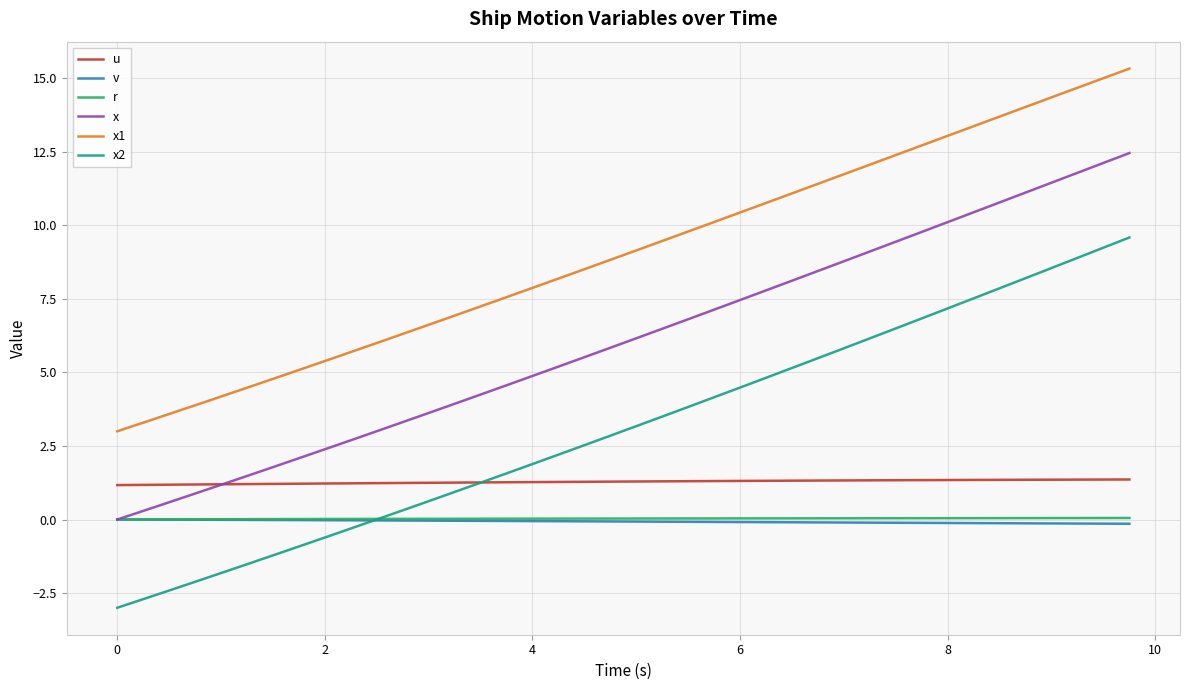

Which series has the largest range (max minus min)?

x2